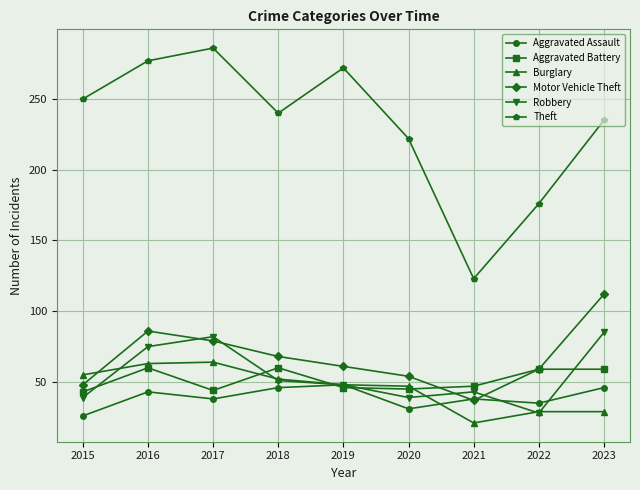

Read the Robbery value at 2017, to the nearest 10.

80